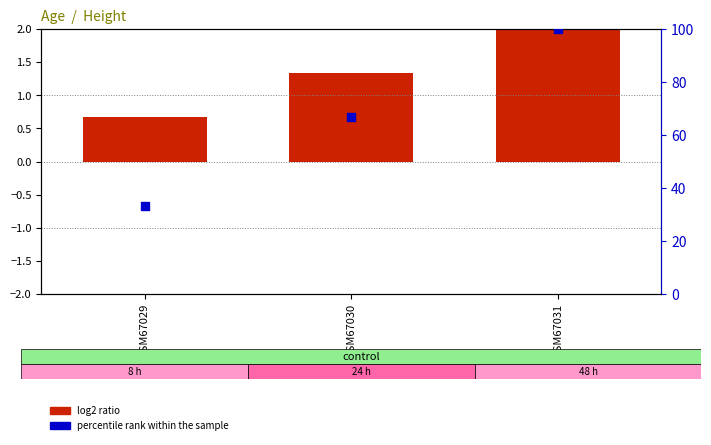

Which series contains the lowest Y value?

log2 ratio